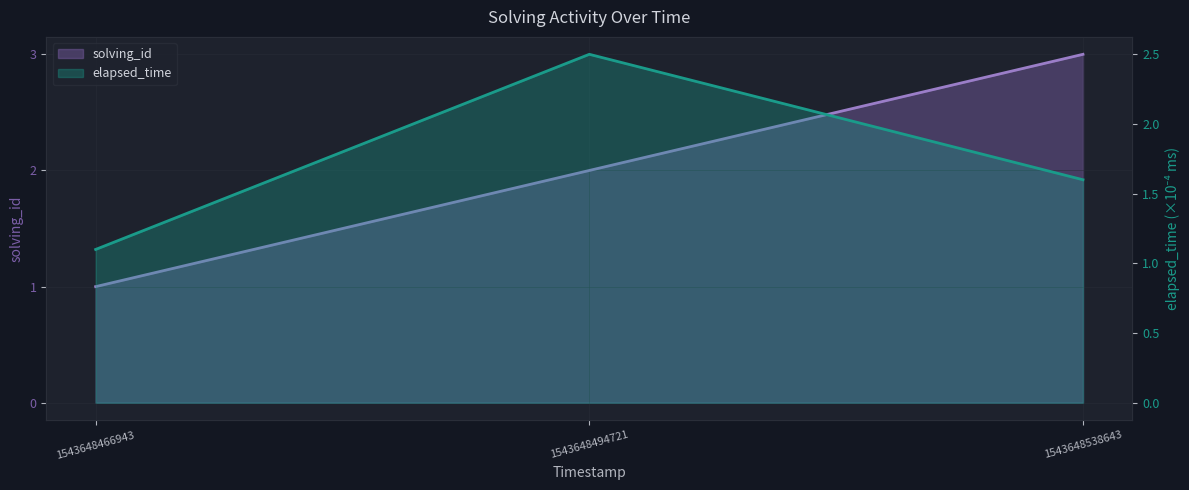

What is the approximate value of solving_id at 1543648538643?

3.0